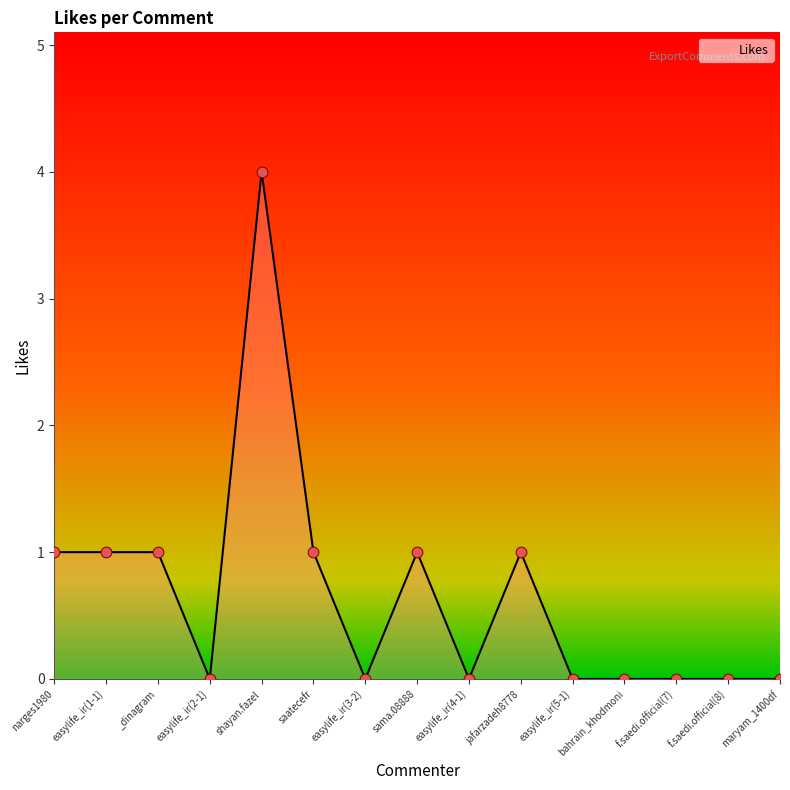

What is the change in value from easylife_ir(1-1) to easylife_ir(3-2)?

-1